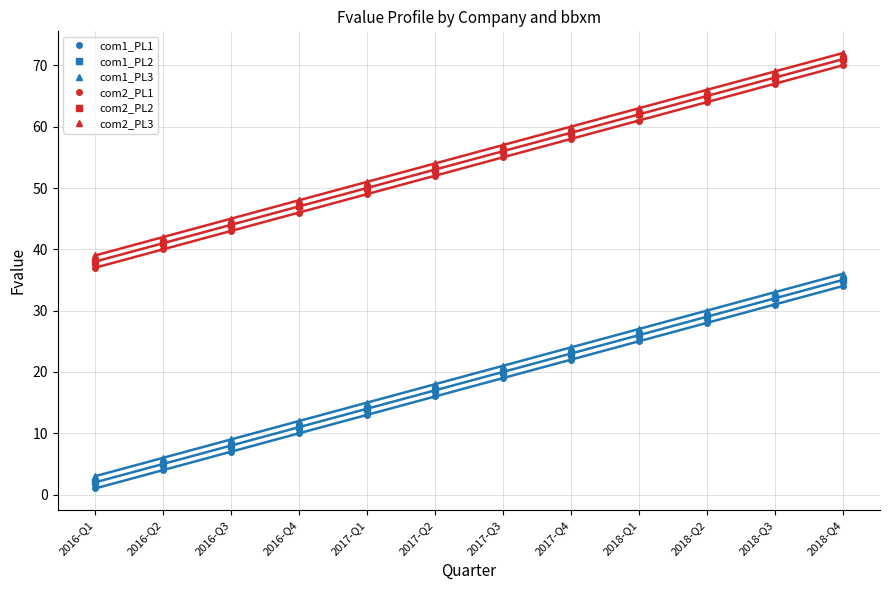

The com1_PL2 series shows 32 at 2018-Q3. True or false?

True